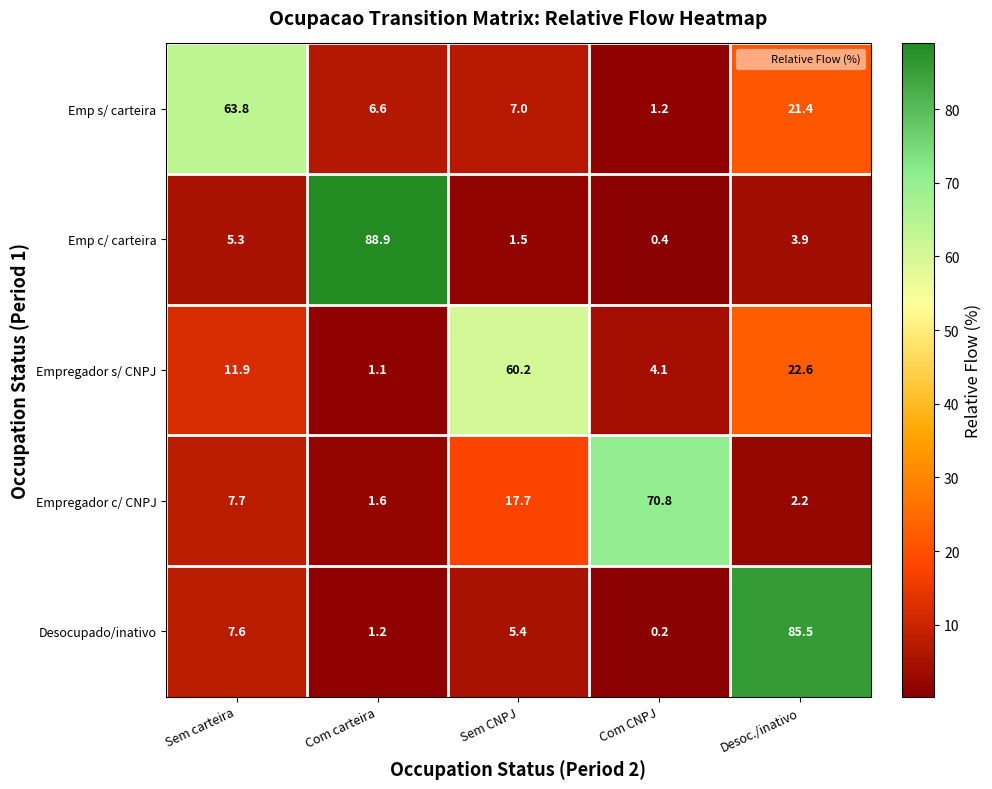

Which series has the largest range (max minus min)?

Emp c/ carteira